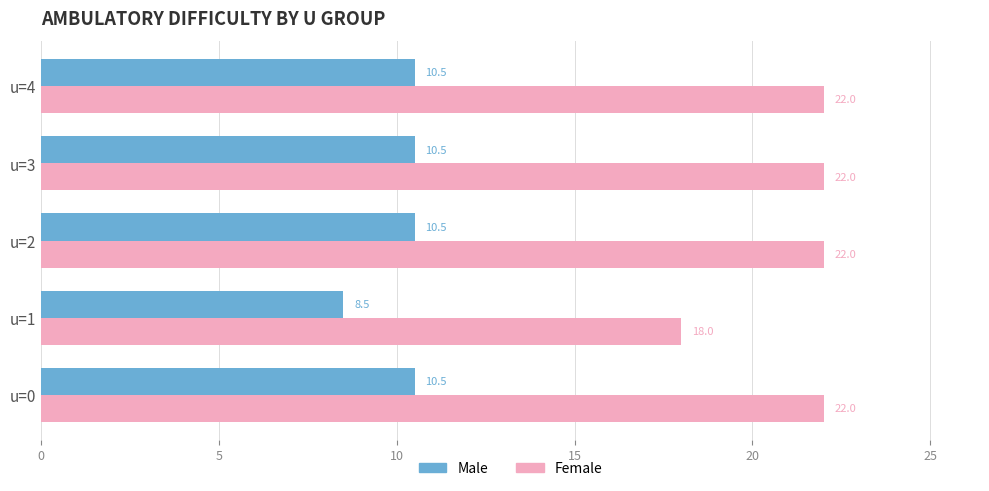

What is the greatest value displayed?

22.0